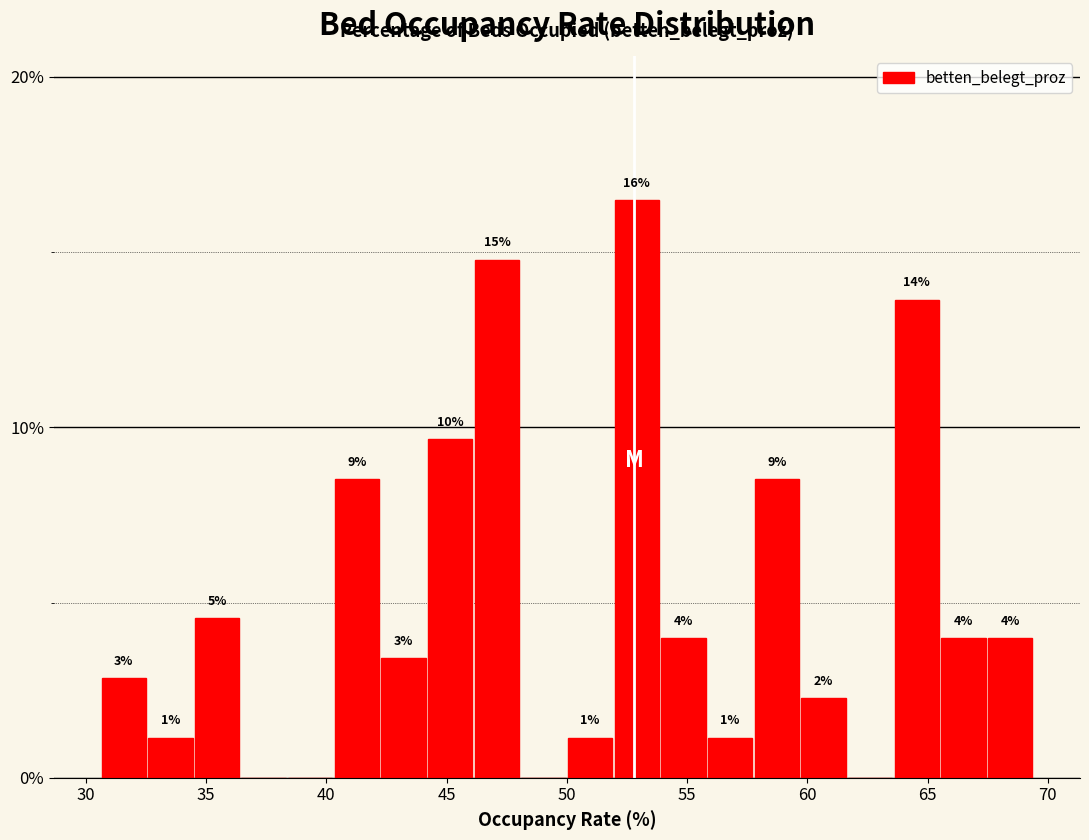

Read against the x-axis, roughly where is the centre of the tallest bar?

53.0